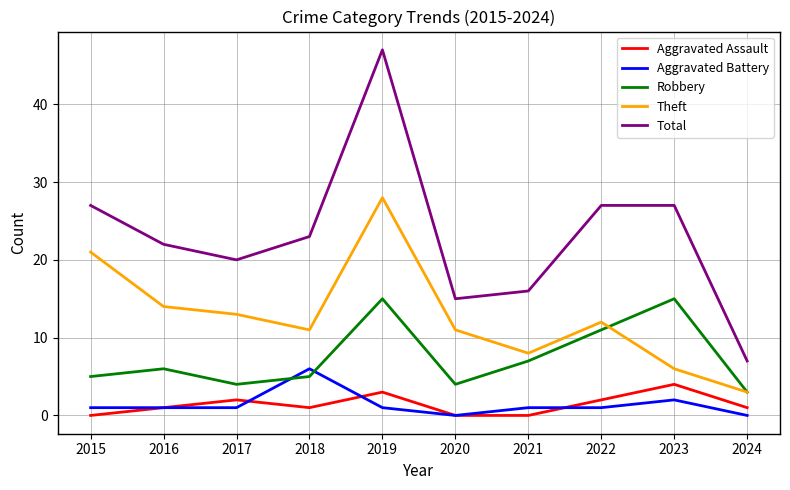

What is the difference between the second highest and second lowest values in the Robbery series?

11